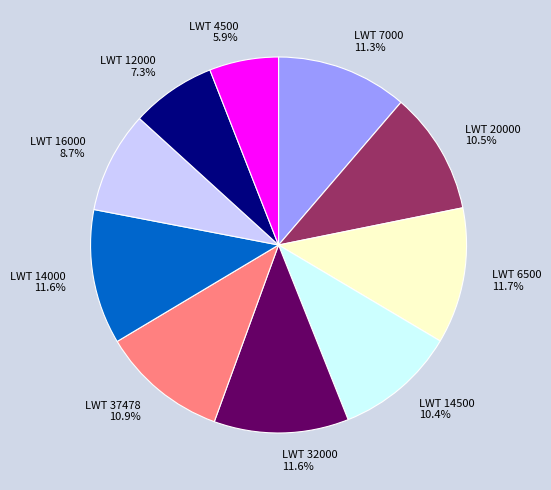

Which category has the smallest portion of the pie?

LWT 4500 5.9%